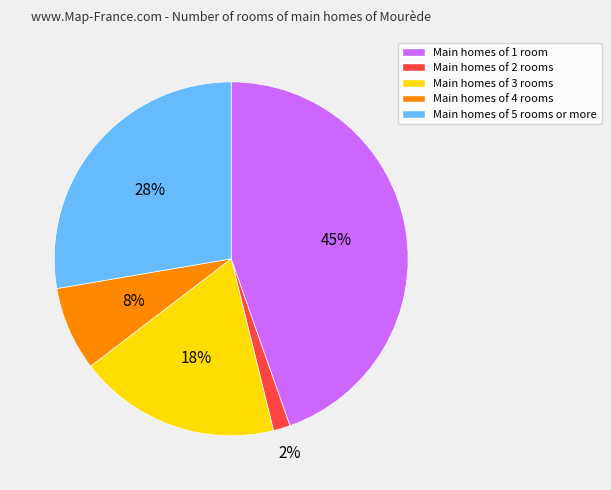

Does Main homes of 2 rooms represent more than half of the total?

No